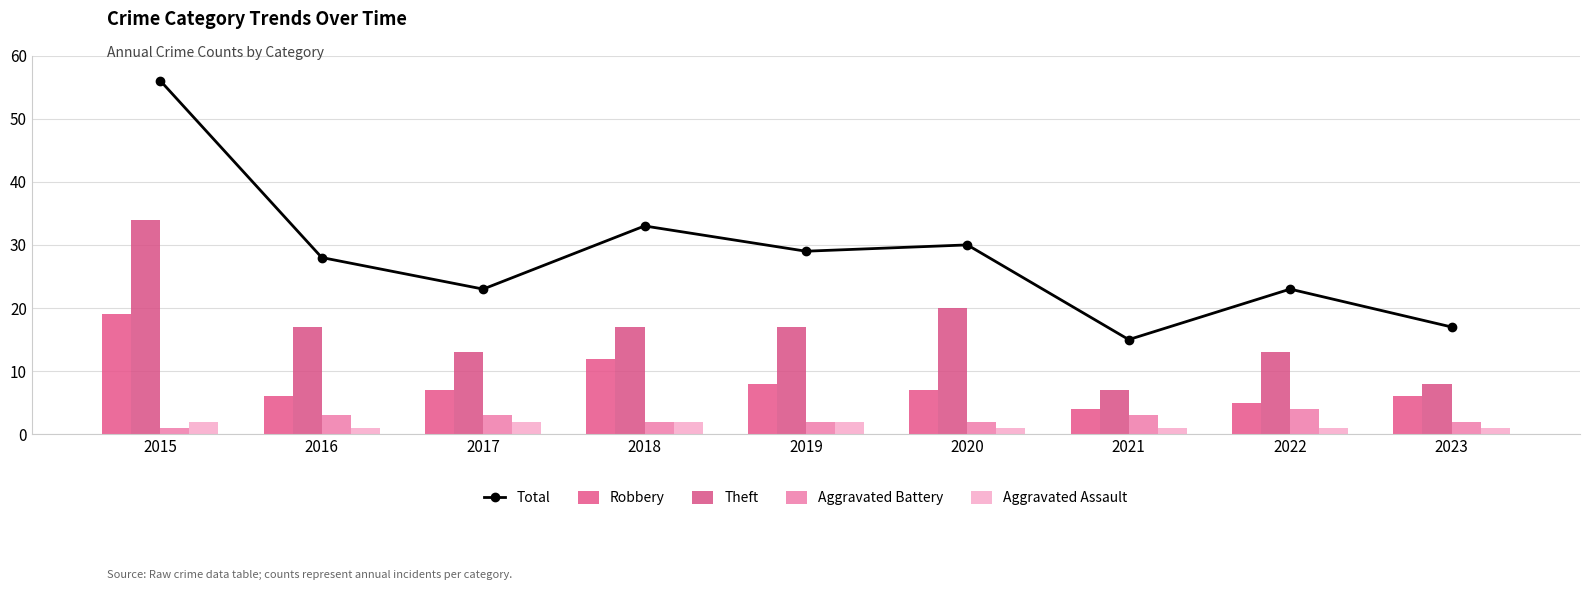

Rank the series at 2015 from lowest to highest value.

Aggravated Battery, Aggravated Assault, Robbery, Theft, Total